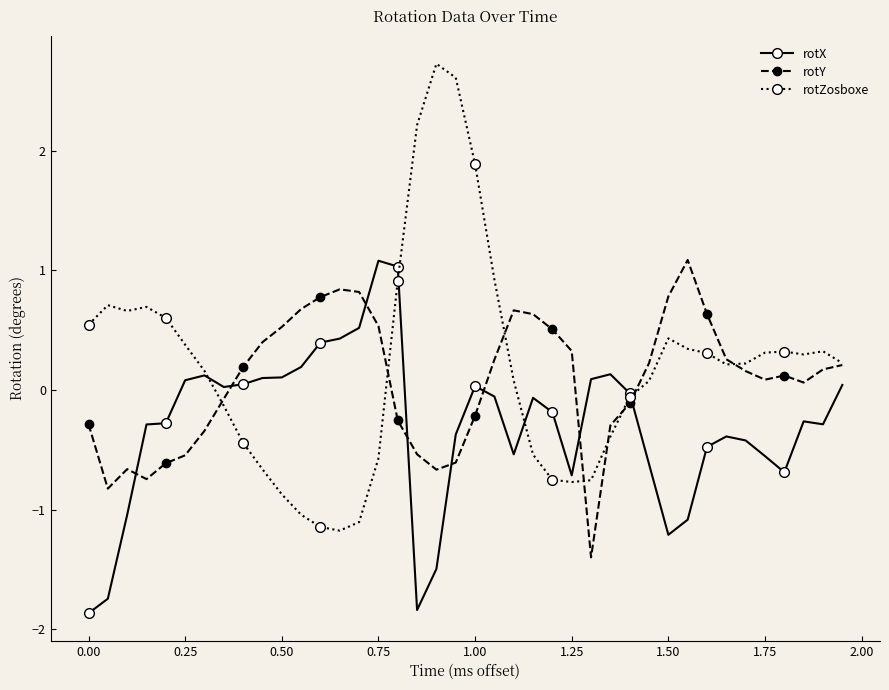

Which series has the largest range (max minus min)?

rotZosboxe